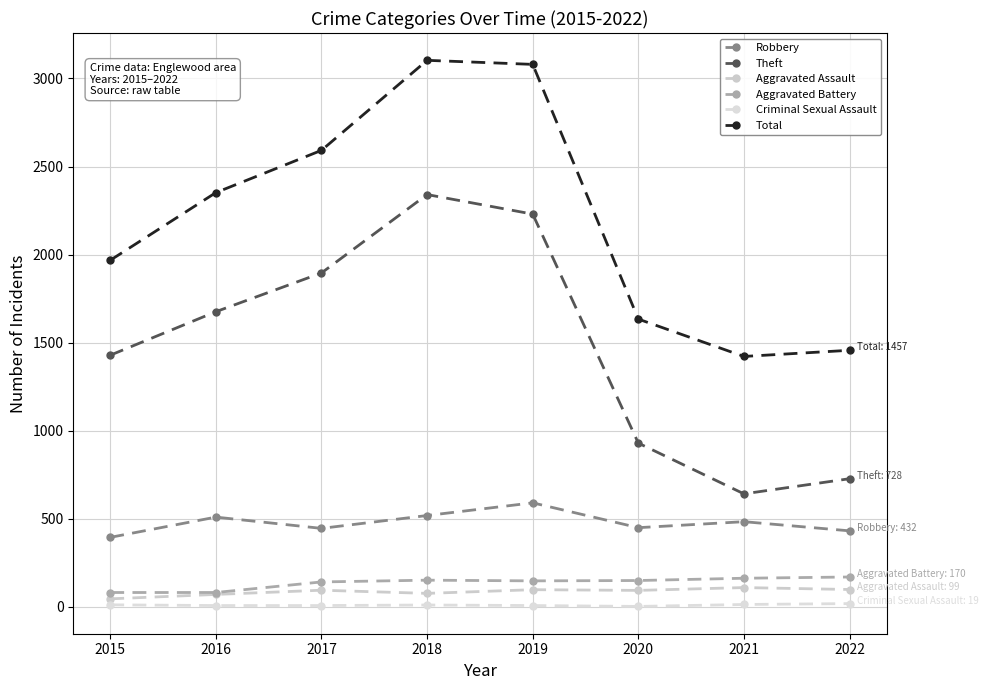

Count the number of data series in this chart.

6